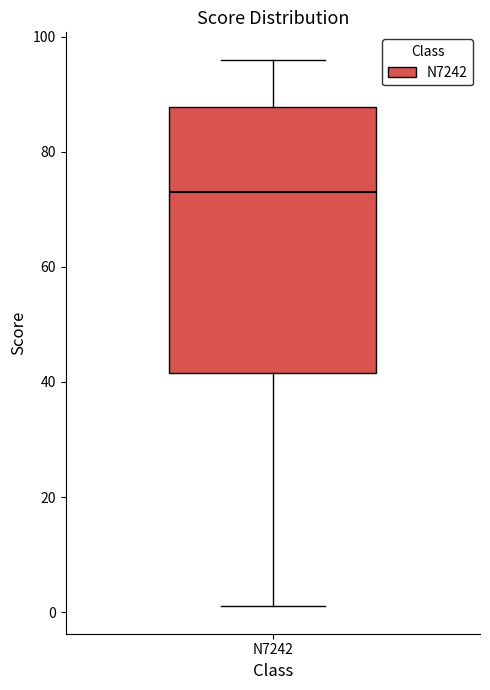

Transcribe this box plot: give where the median line is, the range the box spans, and where the two whiskers end, as read against the y-axis. The values are not printed on the chart, so give them approximately, as read against the axis.

median 74, box 42 to 88, whiskers 2 to 96